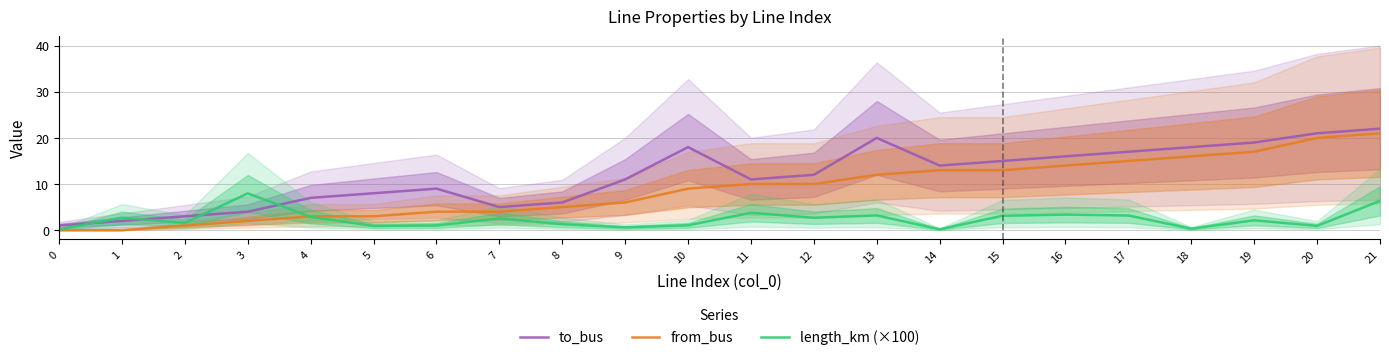

What is the difference between the from_bus values at 3 and 20?

18.0